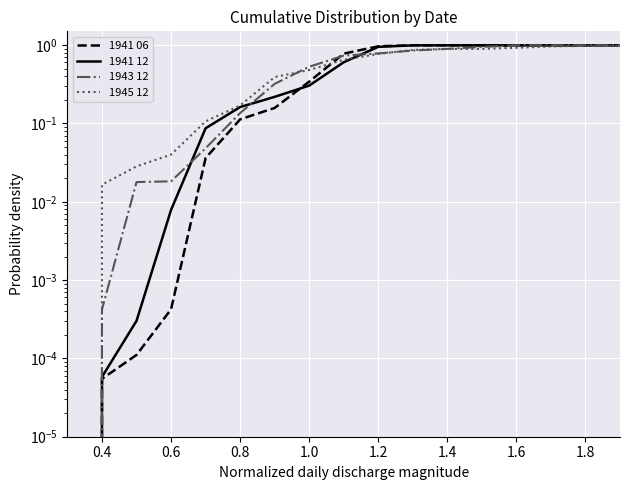

Which series has the largest total across all categories?

1941 06